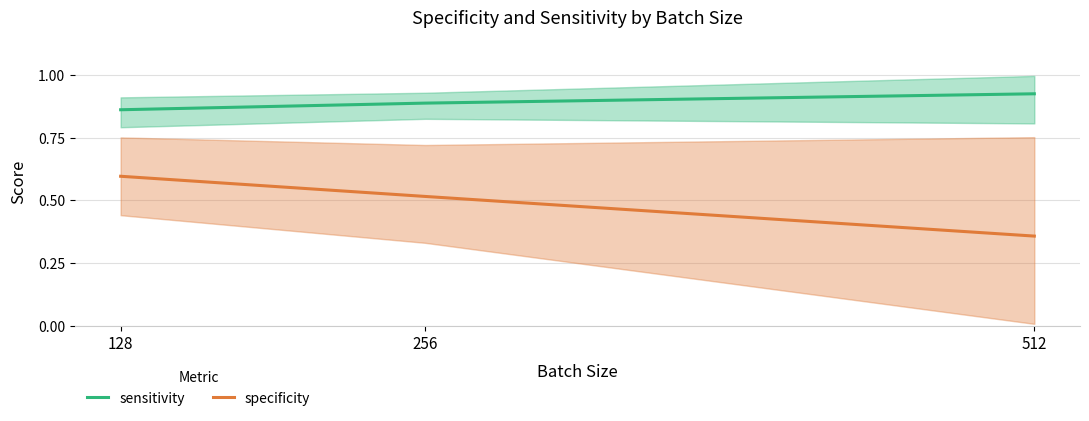

At which label does specificity reach its minimum?

512